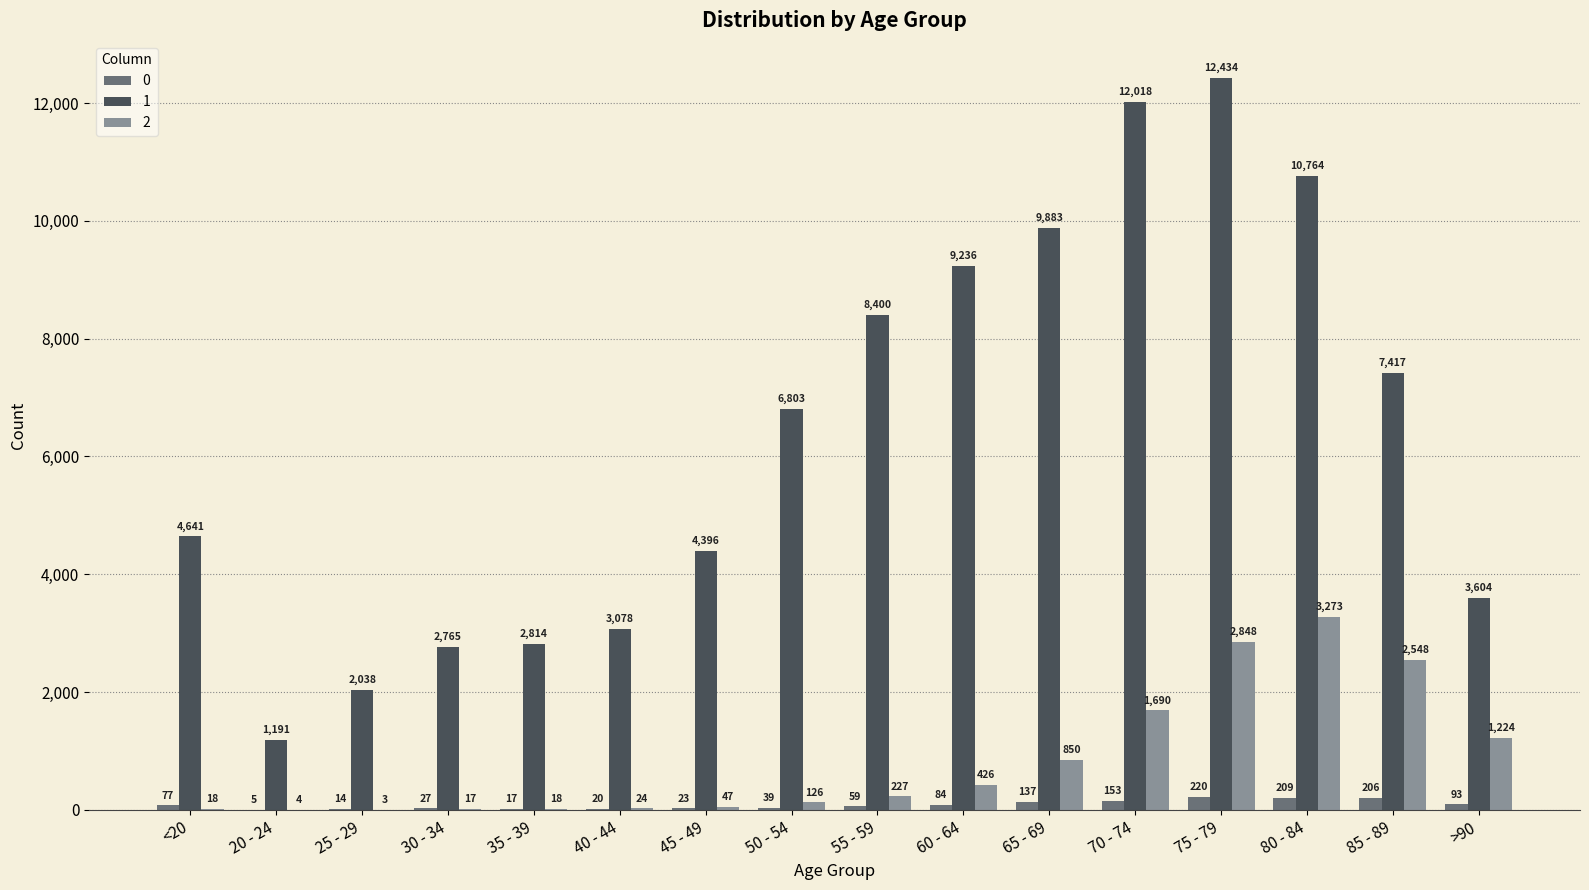

Which category has the highest value in the 1 series?

75 - 79